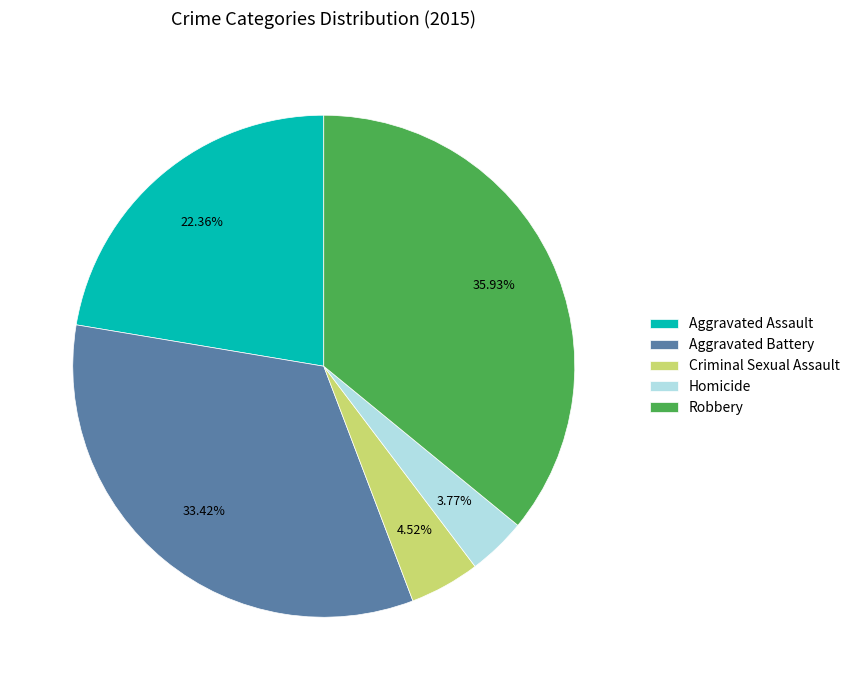

How many segments does this pie chart have?

5